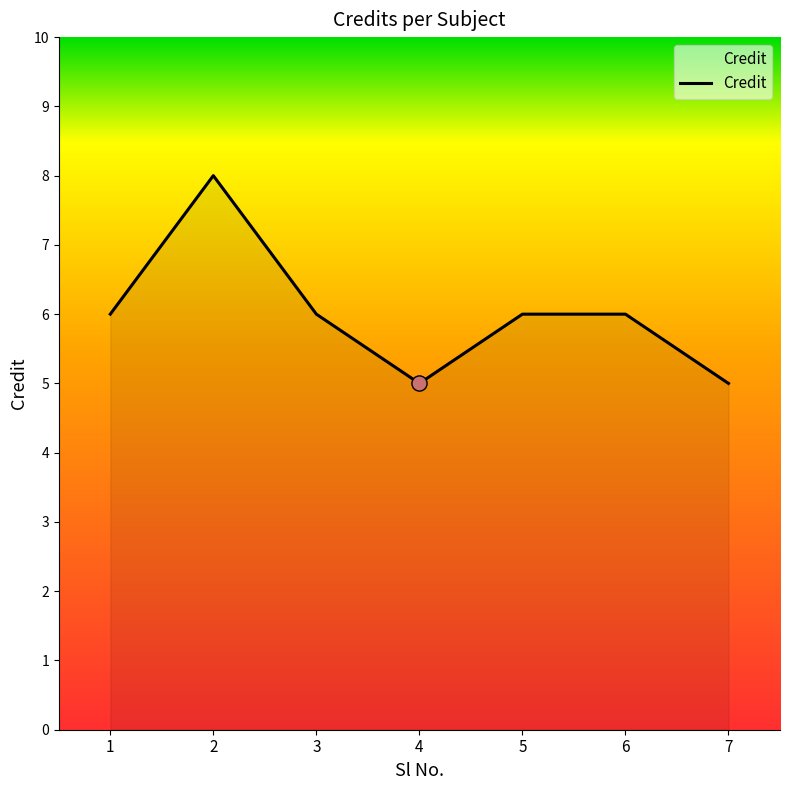

What is the ratio of the value at 2 to the value at 7?

1.6